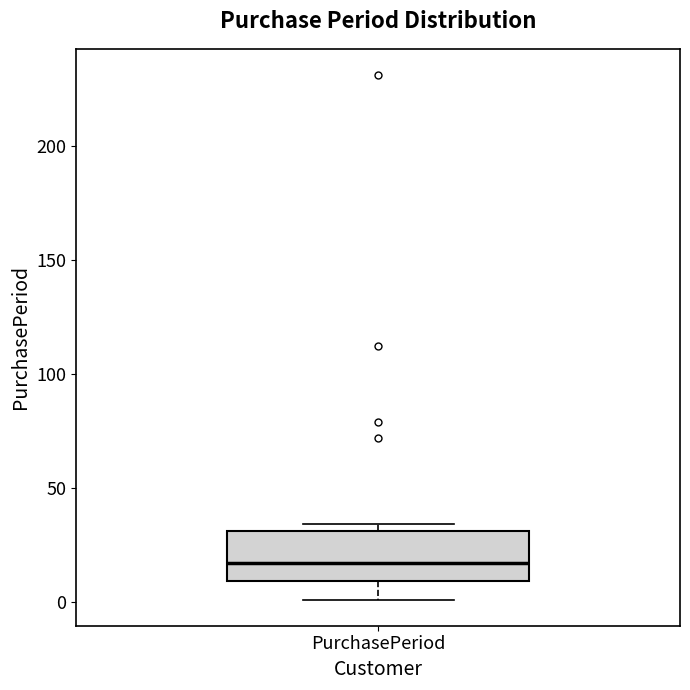

Transcribe this box plot: give where the median line is, the range the box spans, and where the two whiskers end, as read against the y-axis. The values are not printed on the chart, so give them approximately, as read against the axis.

median 15, box 10 to 30, whiskers 0 to 35